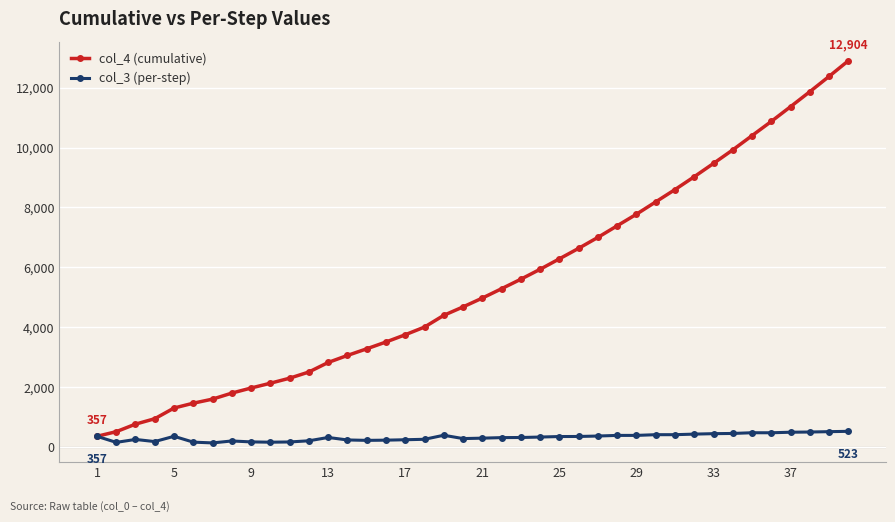

At how many categories does at least one series exceed 5397?

18